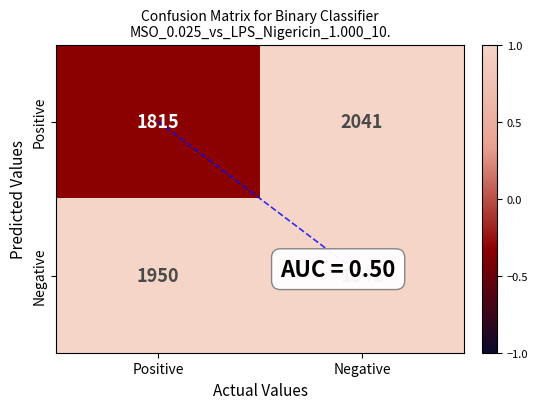

What is the difference between the Positive values at Negative and Positive?

226